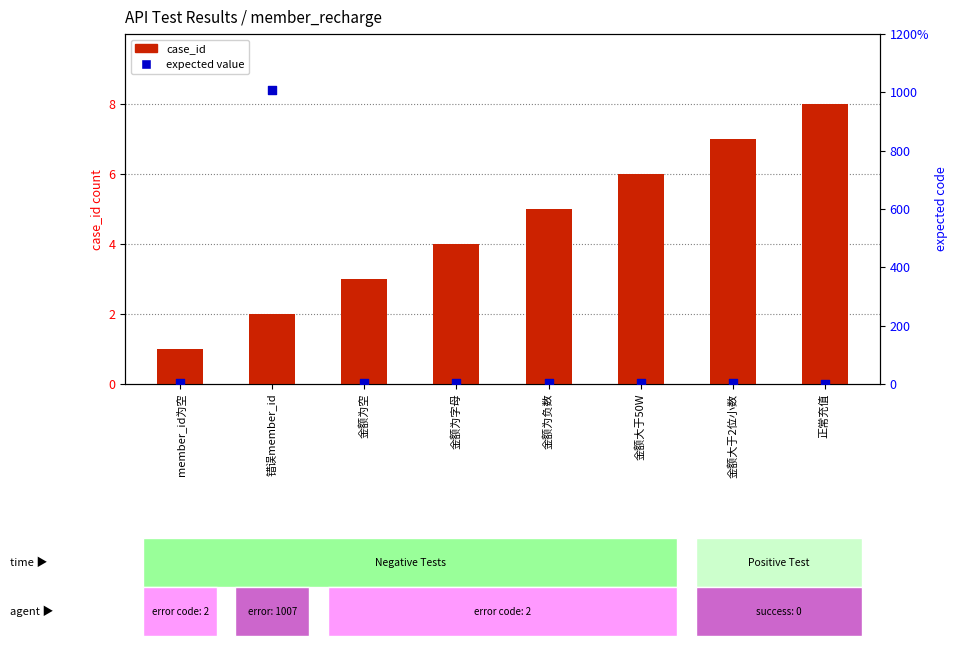

Is the value of case_id at 金额为负数 greater than the value of expected value at member_id为空?

Yes